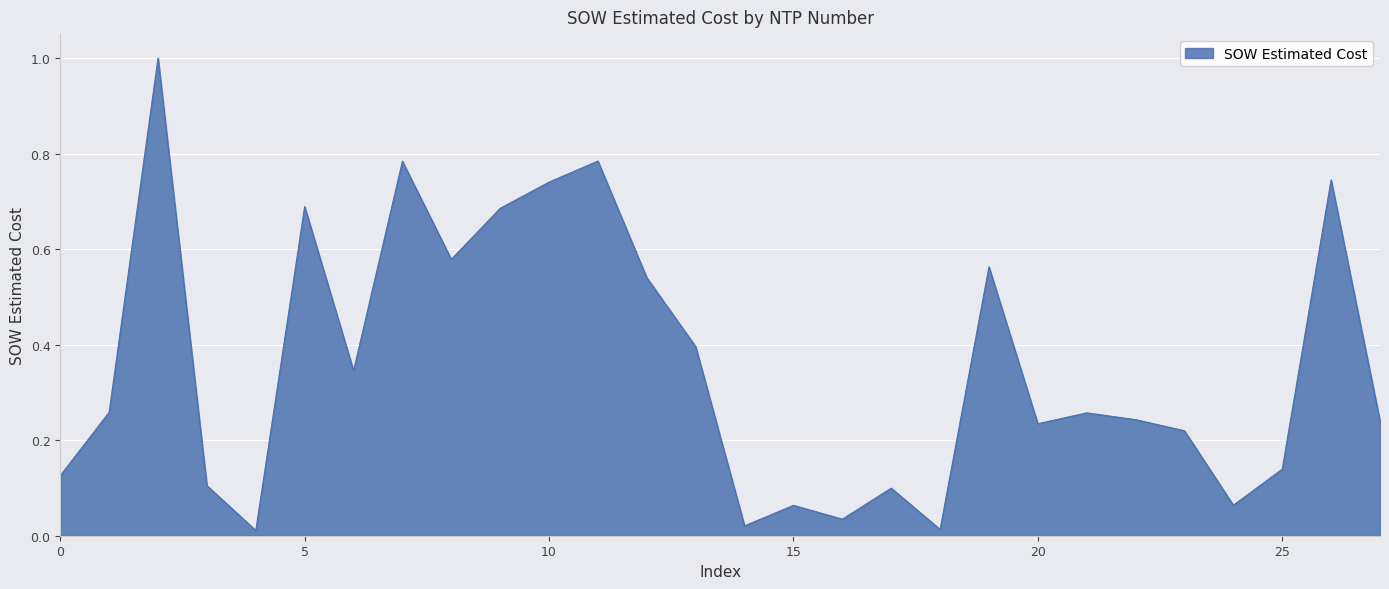

What is the maximum value shown in the chart?

1.0